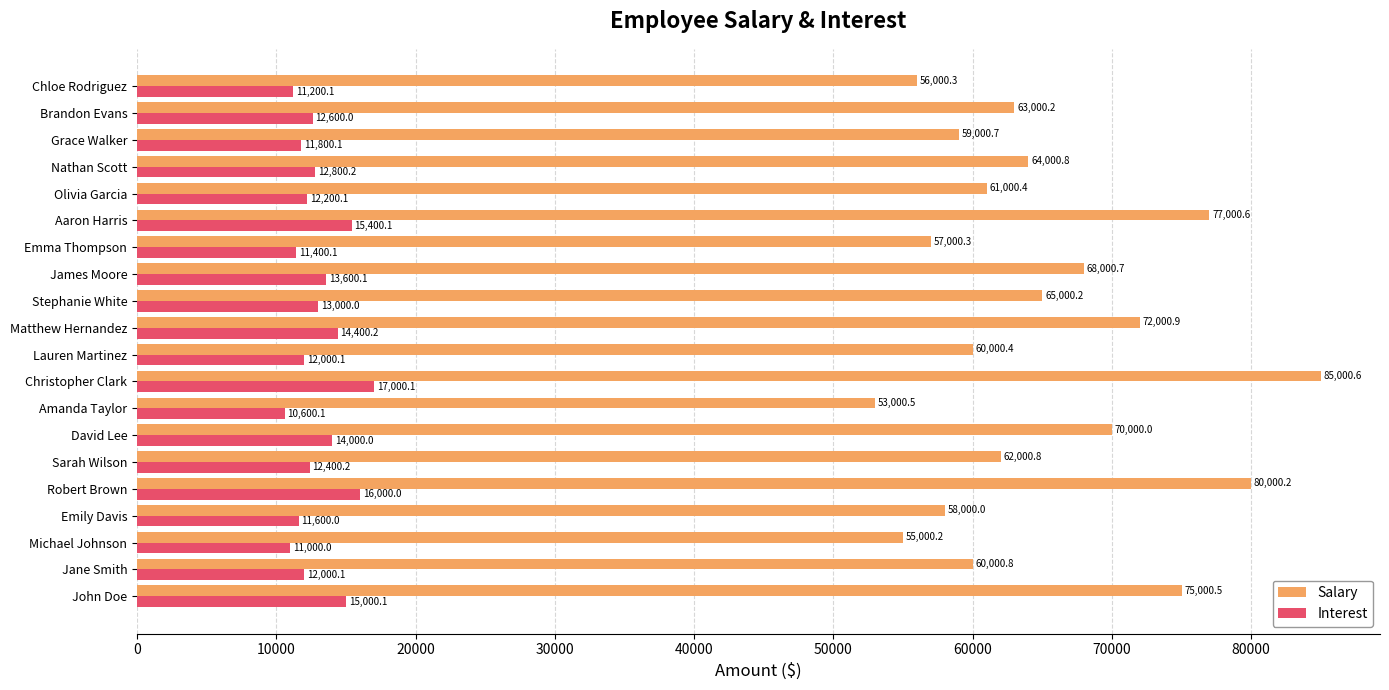

List the series in order of their overall mean, highest first.

Salary, Interest